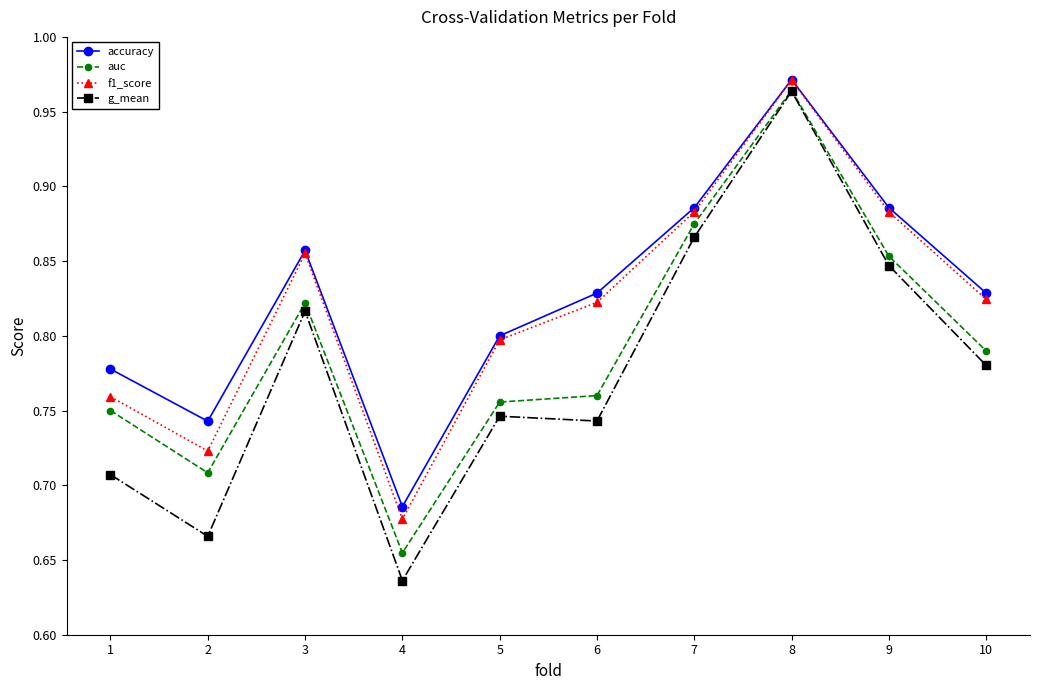

Count the auc values in the range 0 to 1.

10